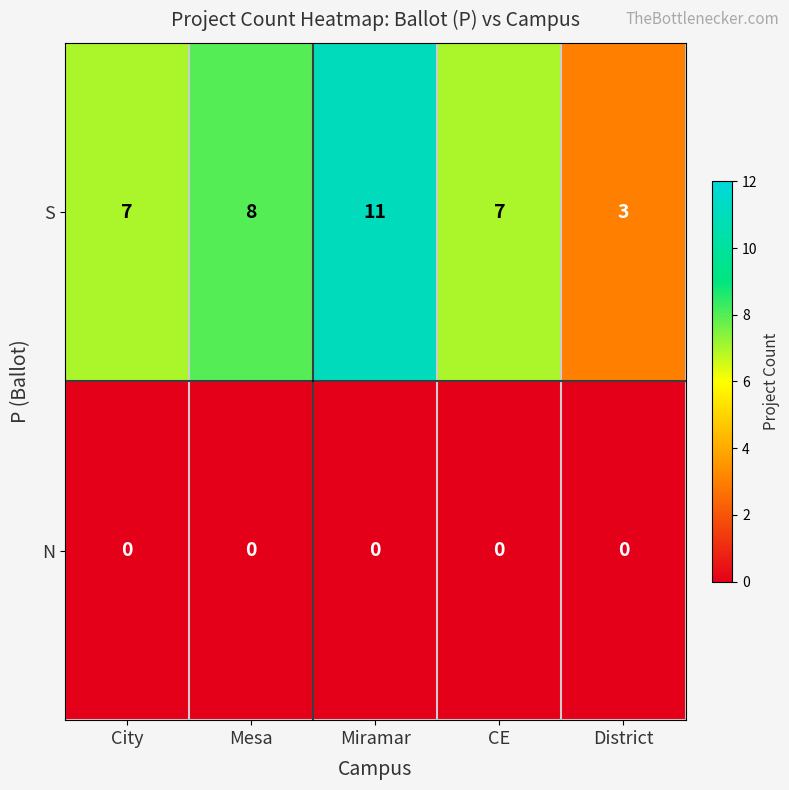

What is the total value across all series at Mesa?

8